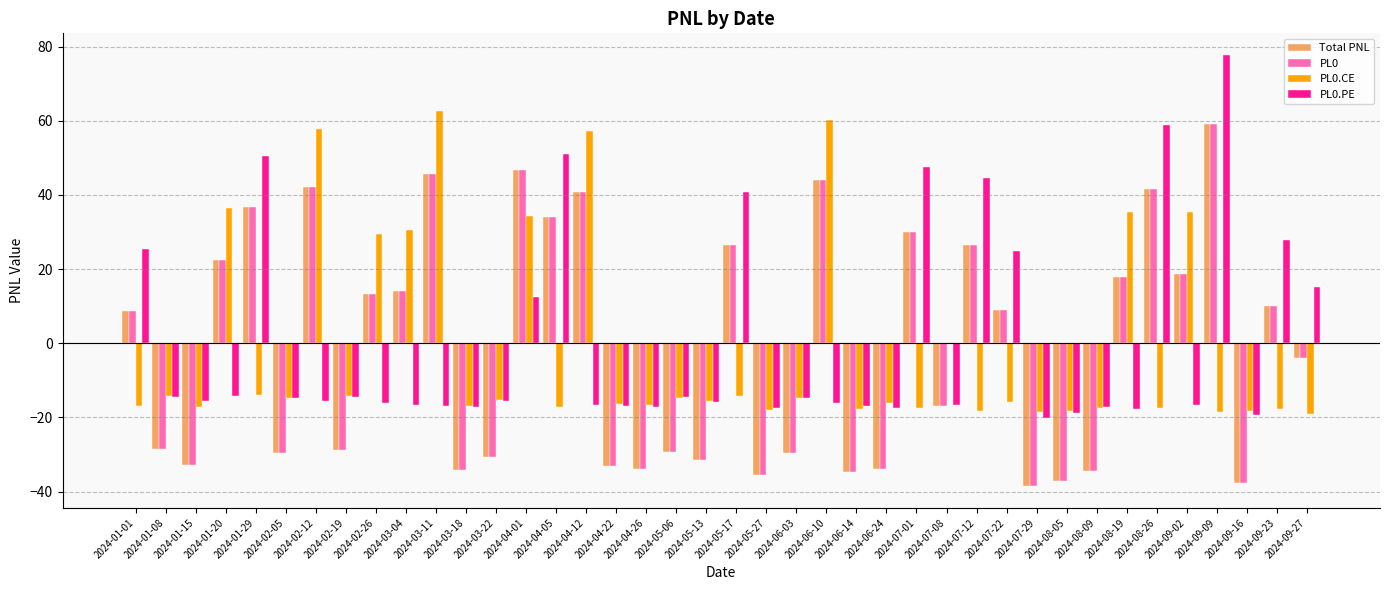

What is the sum of the PL0 values at 2024-09-02 and 2024-06-24?

-15.2